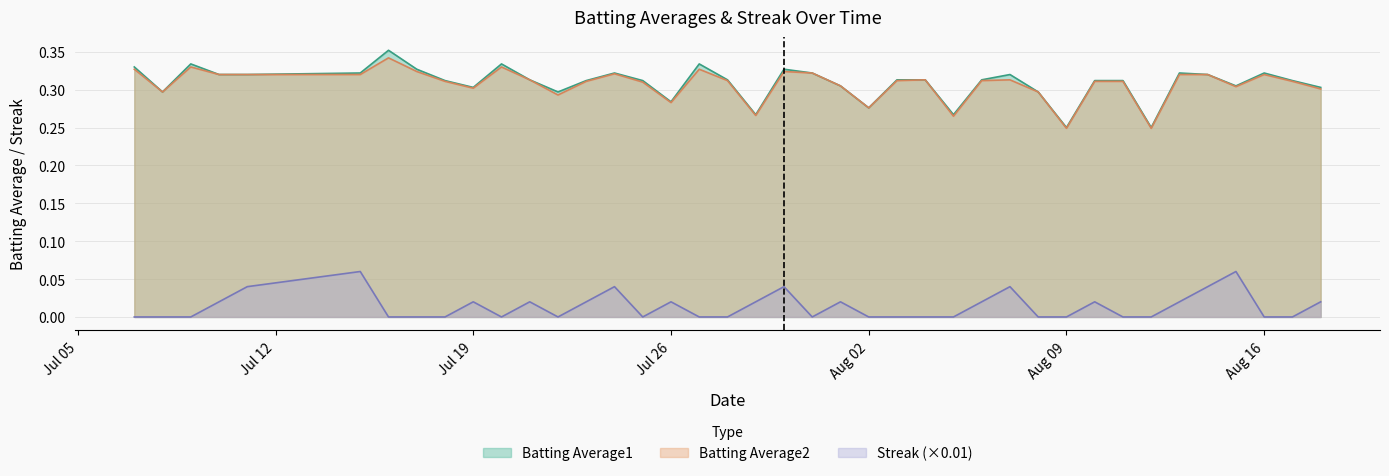

List the series in order of their peak value, highest first.

Batting Average1, Batting Average2, Streak (×0.01)